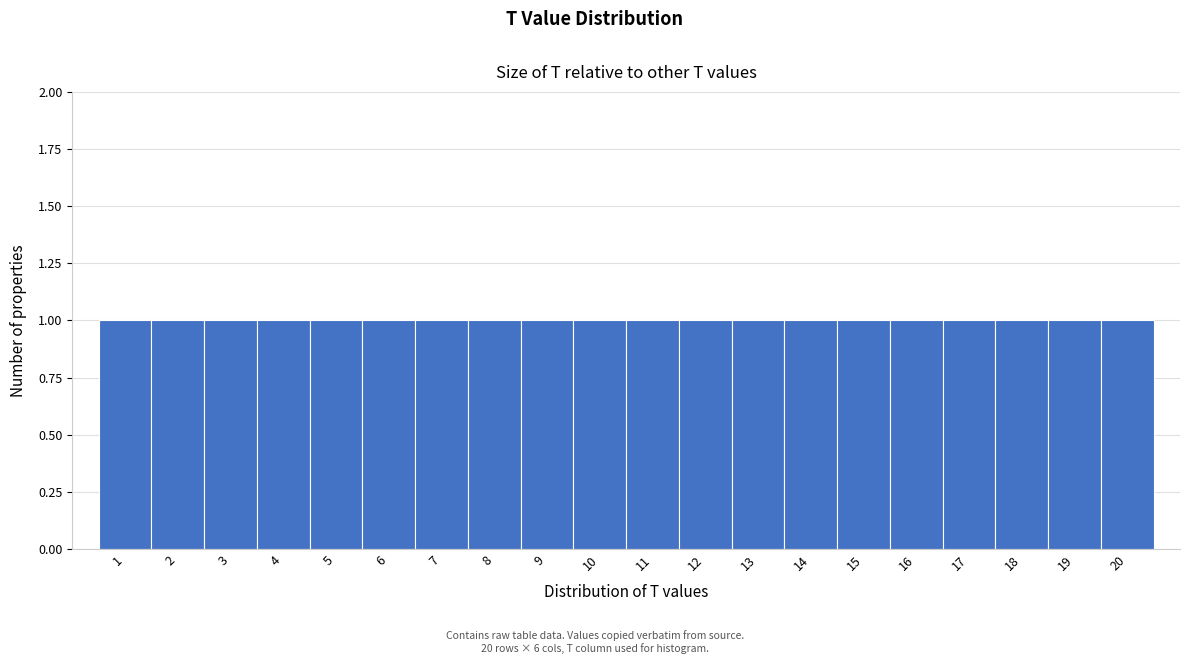

Reading left to right, transcribe this chart: for each bar, give the range it covers on the x-axis and its height. The values are not printed on the chart, so give them approximately, as read against the axis.

0.5 to 1.5: 1
1.5 to 2.5: 1
2.5 to 3.5: 1
3.5 to 4.5: 1
4.5 to 5.5: 1
5.5 to 6.5: 1
6.5 to 7.5: 1
7.5 to 8.5: 1
8.5 to 9.5: 1
9.5 to 10.5: 1
10.5 to 11.5: 1
11.5 to 12.5: 1
12.5 to 13.5: 1
13.5 to 14.5: 1
14.5 to 15.5: 1
15.5 to 16.5: 1
16.5 to 17.5: 1
17.5 to 18.5: 1
18.5 to 19.5: 1
19.5 to 20.5: 1